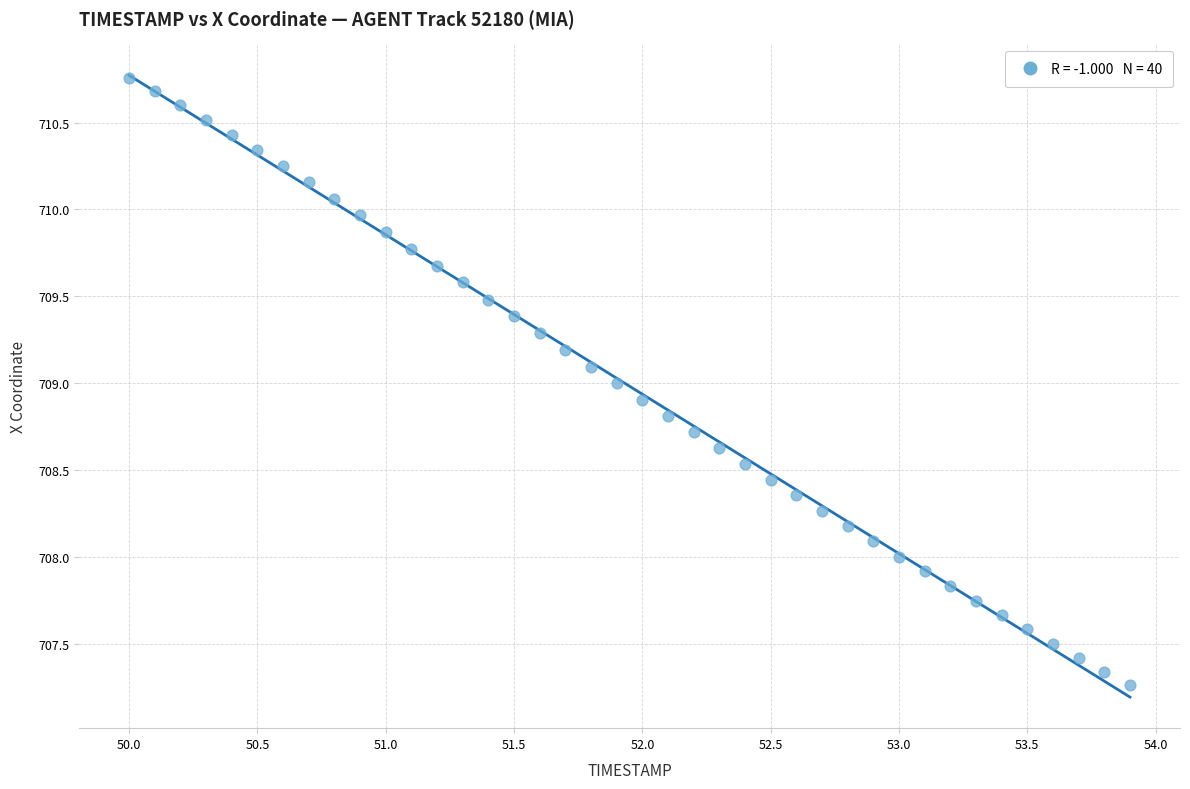

What is the range of X values (max minus min)?

3.9